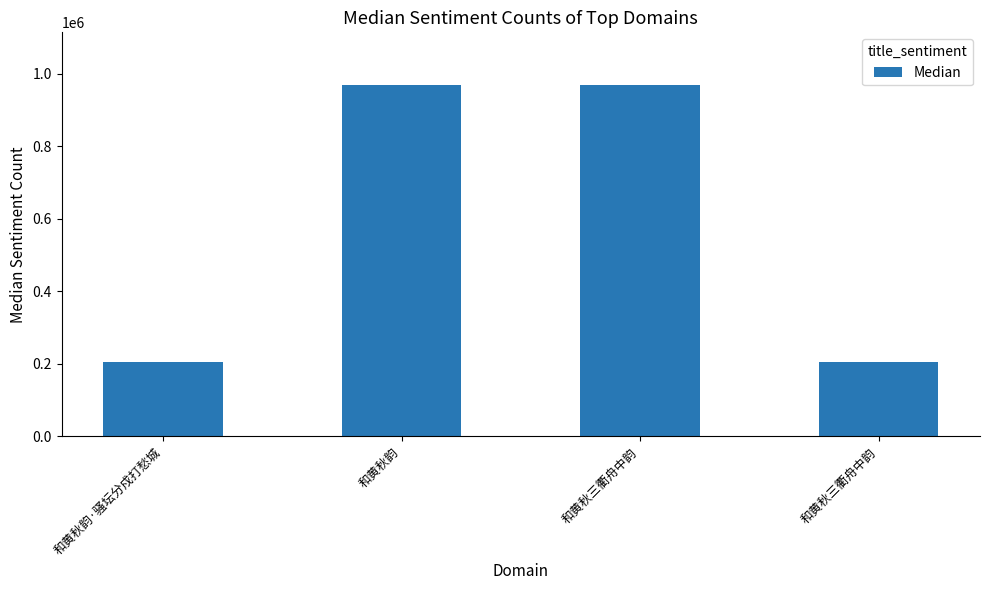

Which has a higher value, 和黄秋韵·骚坛分戍打愁城 or 和黄秋三衢舟中韵?

和黄秋三衢舟中韵